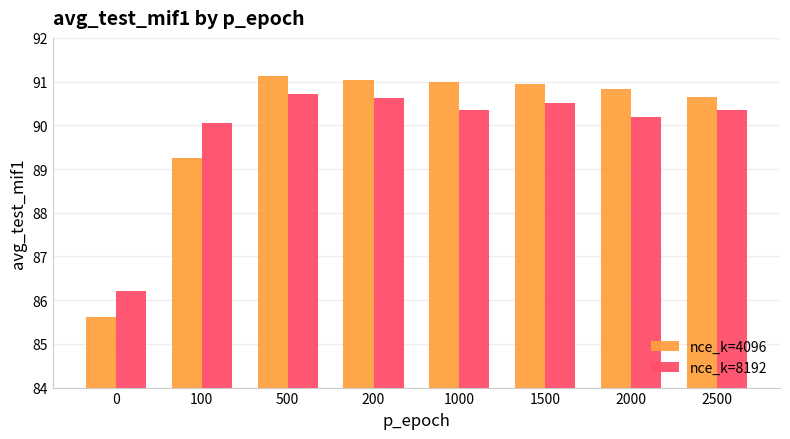

What is the sum of all nce_k=4096 values?

720.5